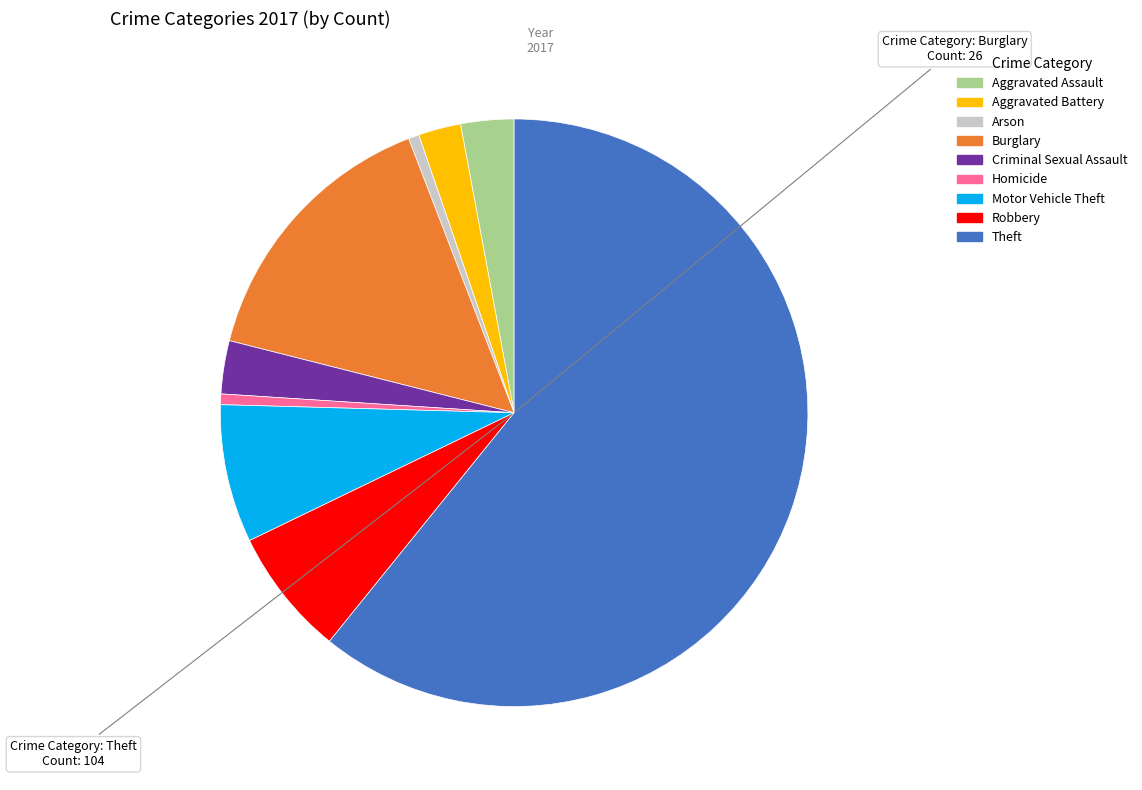

Is there any slice that represents more than half of the pie?

Yes